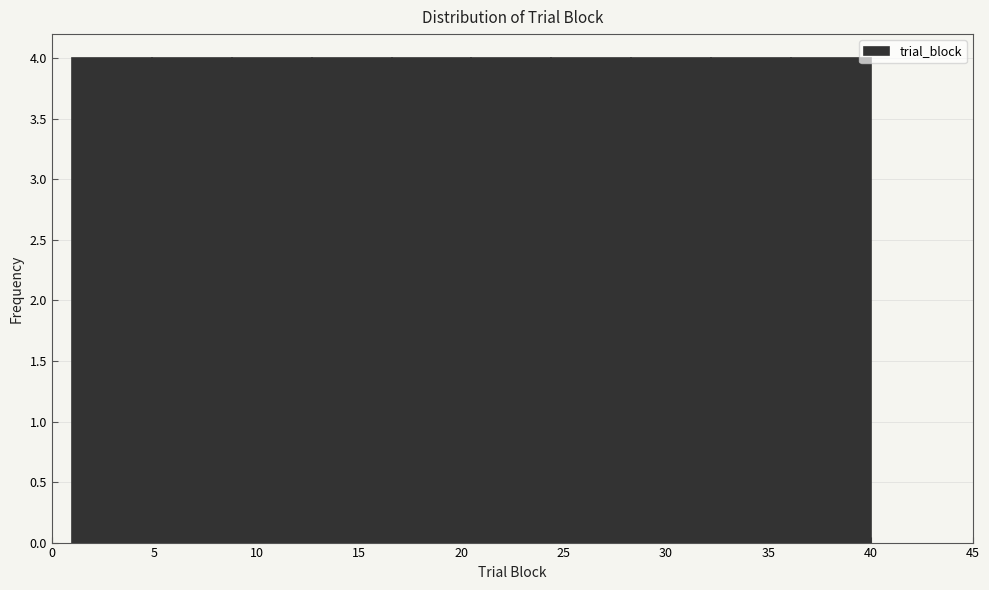

Reading left to right, transcribe this chart: for each bar, give the range it covers on the x-axis and its height. Neither the bar edges nor the heights are printed on the chart, so give them approximately, as read against the axes.

1.0 to 4.9: 4
4.9 to 8.8: 4
8.8 to 12.7: 4
12.7 to 16.6: 4
16.6 to 20.5: 4
20.5 to 24.4: 4
24.4 to 28.3: 4
28.3 to 32.2: 4
32.2 to 36.1: 4
36.1 to 40.0: 4